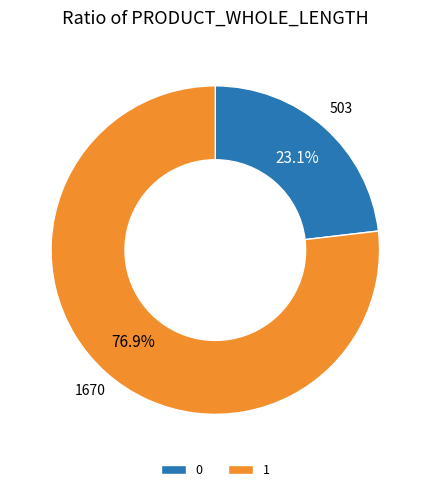

To the nearest percent, what is the difference between the largest and smallest slice percentages?

54%